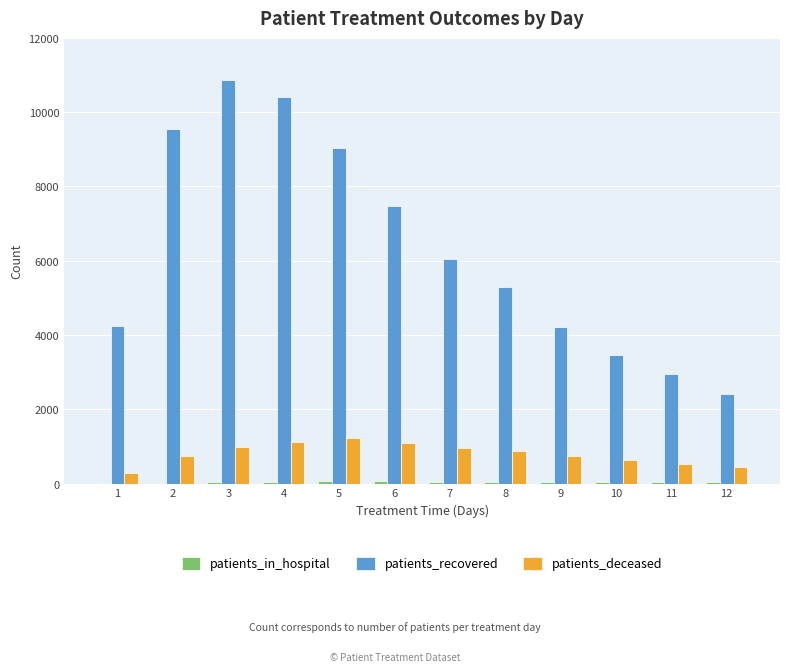

Are the bars horizontal?

No